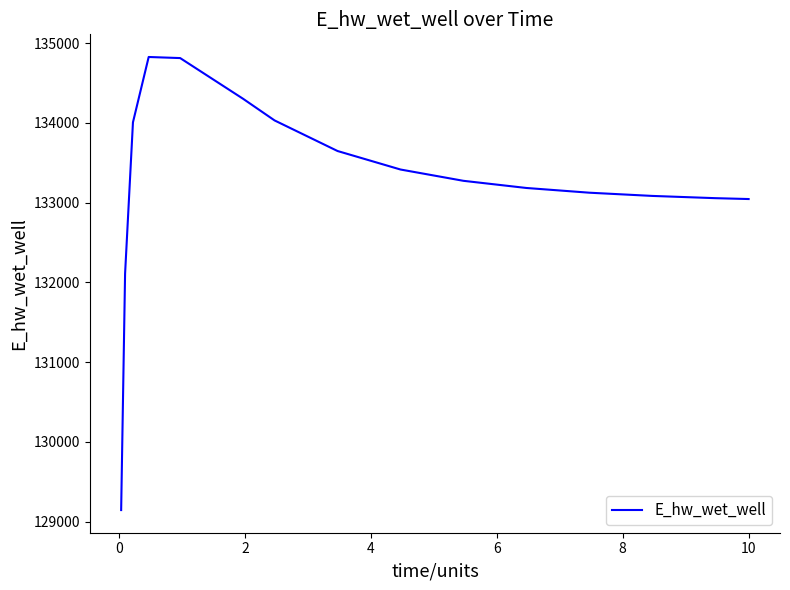

What is the maximum value shown in the chart?

134826.7